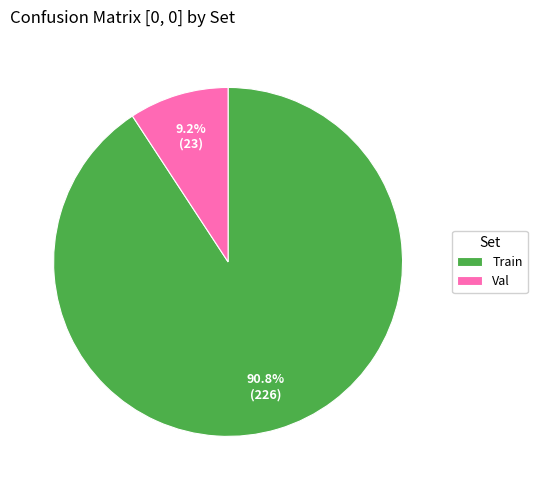

What percentage is the Val slice, to the nearest percent?

9%